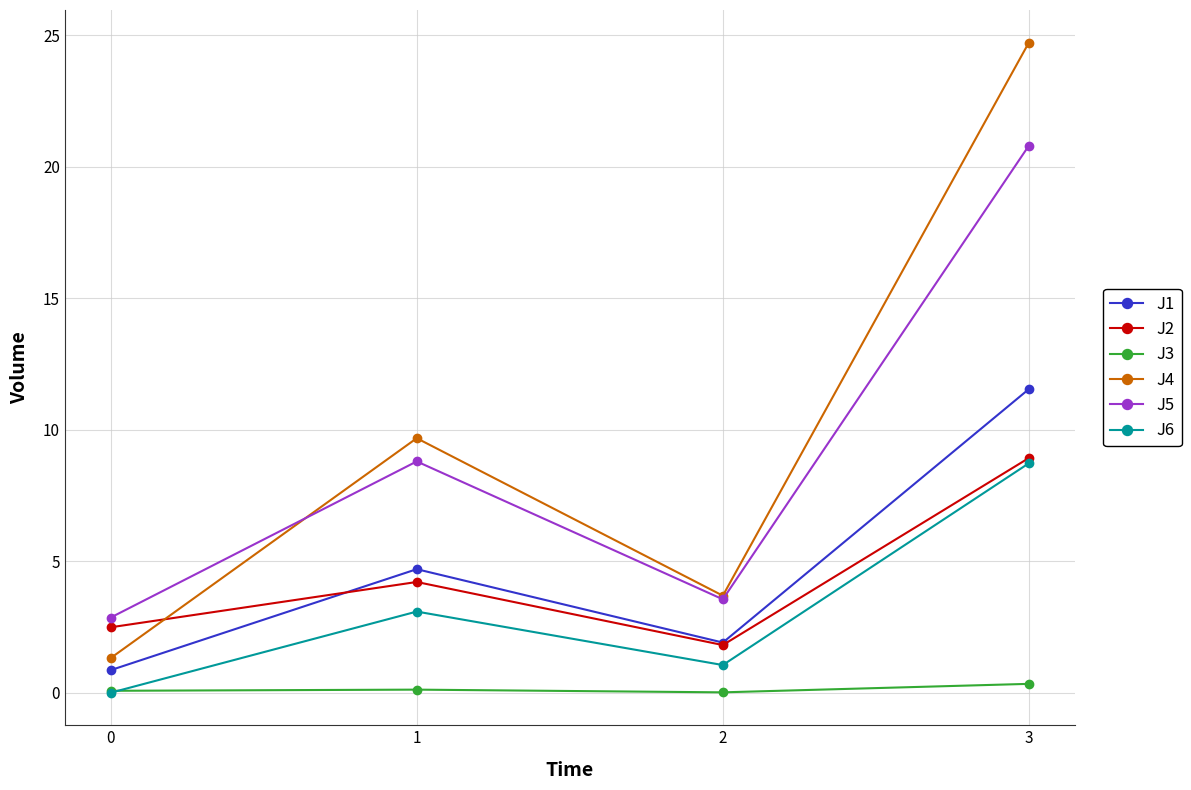

What is the value of the J3 point at the 1st from the left?

0.1